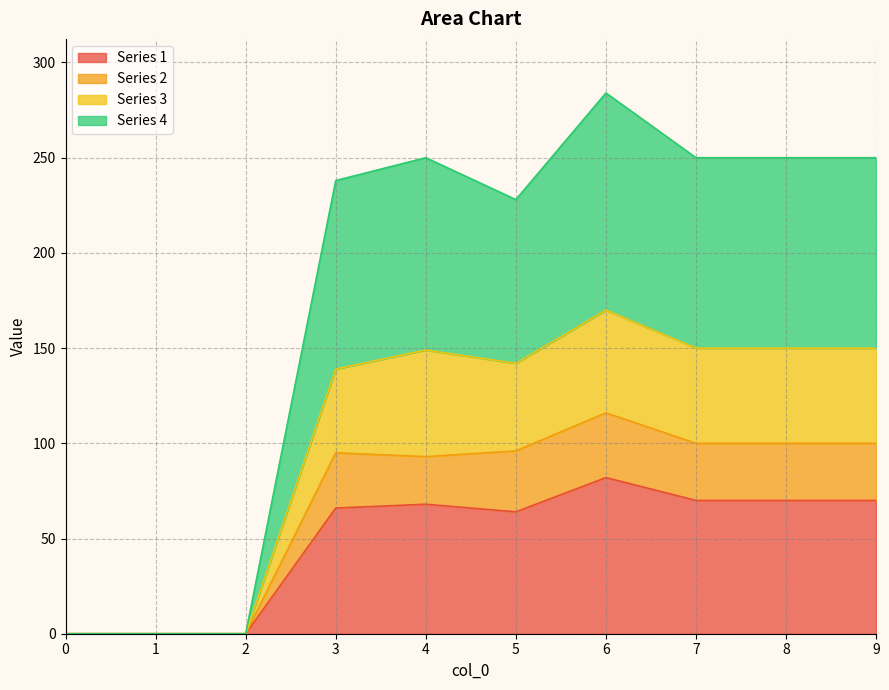

How many lines are shown in the chart?

4